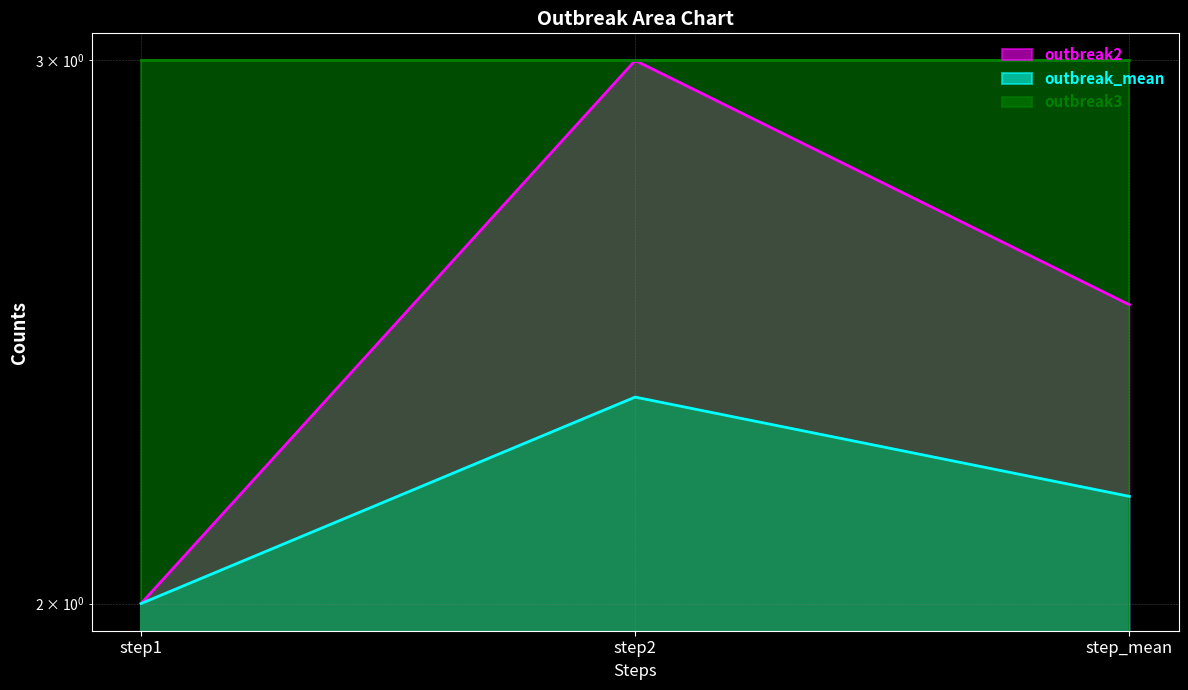

How many lines are shown in the chart?

2